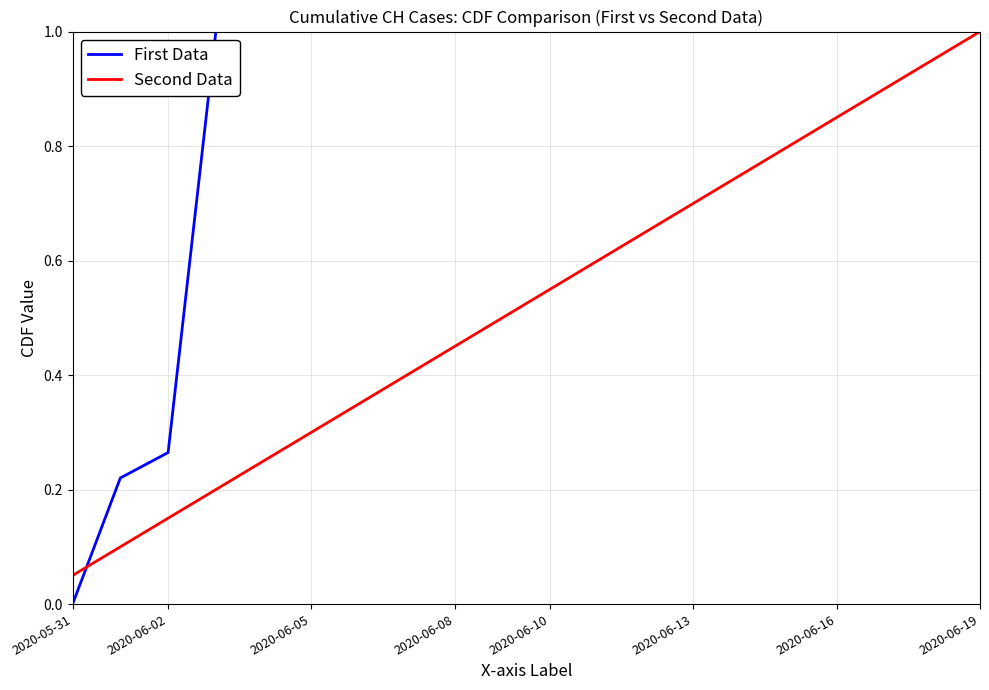

Which series has the largest range (max minus min)?

First Data